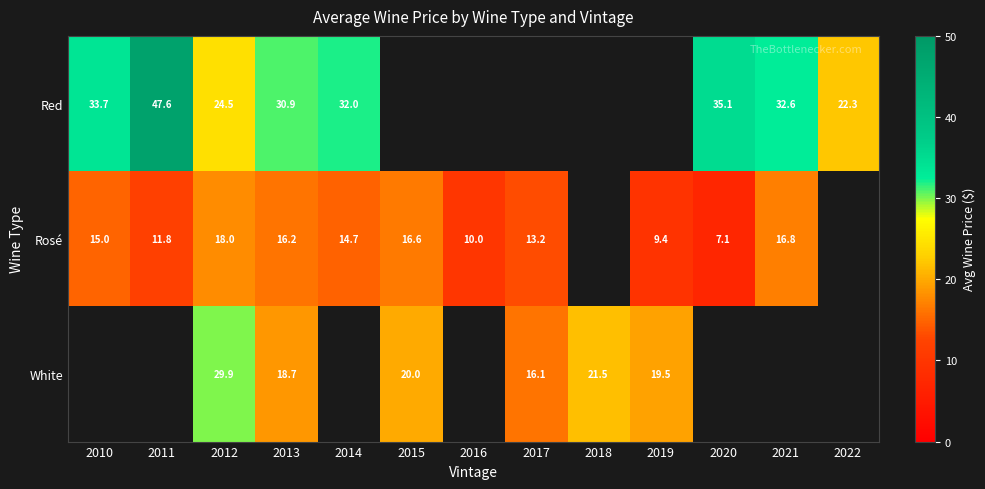

Rank the series at 2012 from lowest to highest value.

Rosé, Red, White